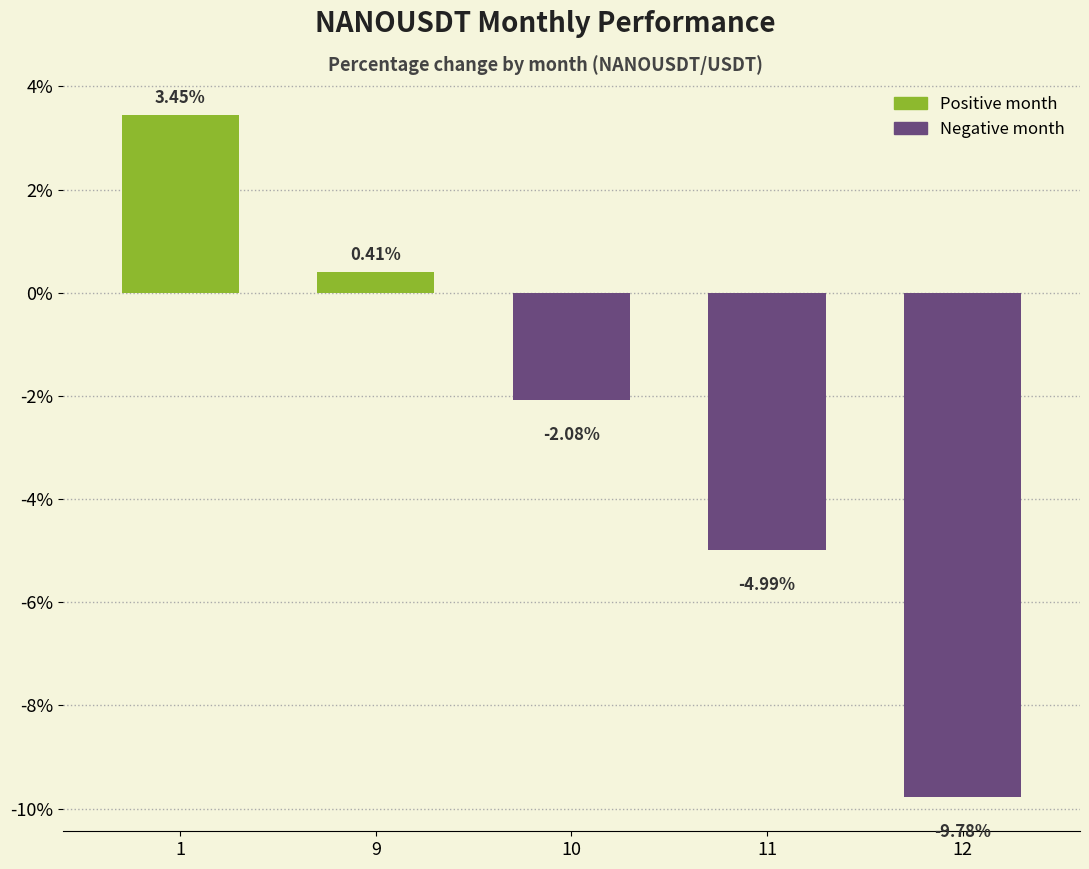

Which category has the highest value across all series?

1